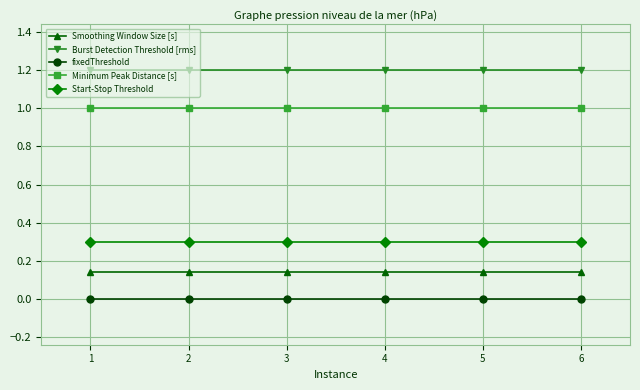

What are all the series names shown in the legend?

Smoothing Window Size [s], Burst Detection Threshold [rms], fixedThreshold, Minimum Peak Distance [s], Start-Stop Threshold